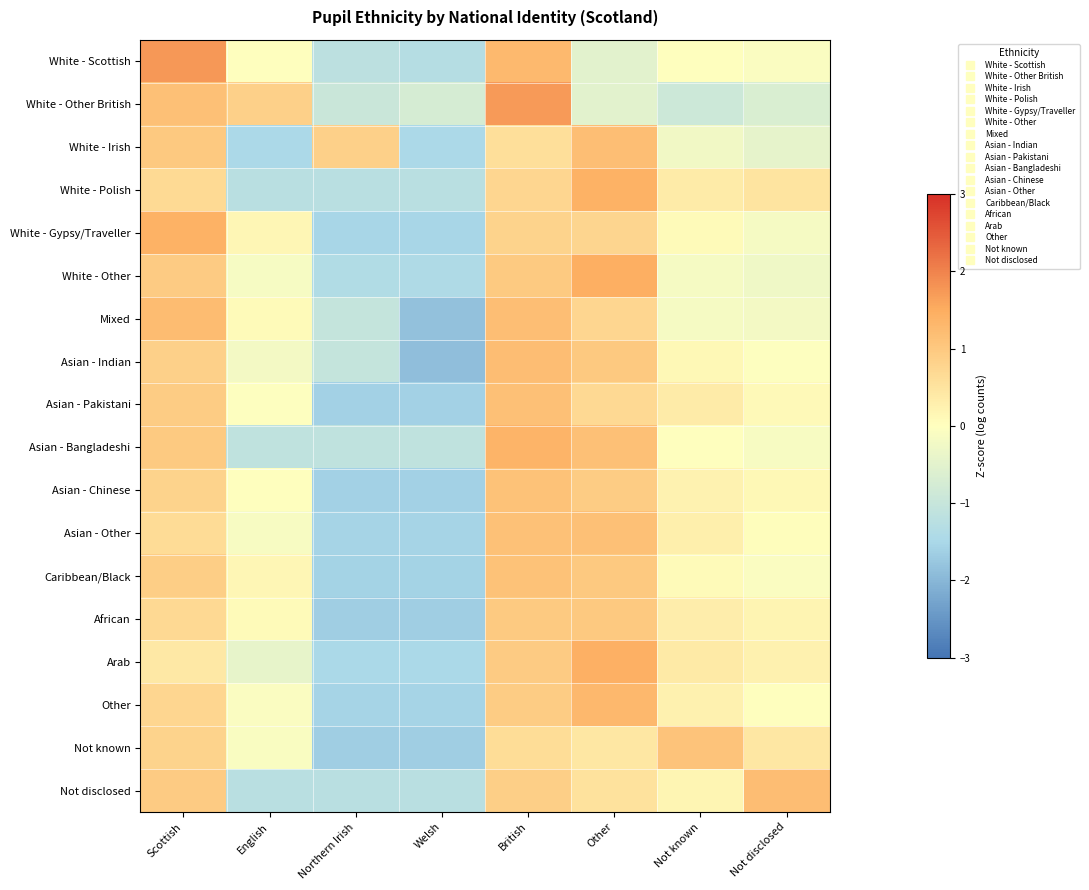

Between English and Northern Irish, which series saw the biggest shift?

White - Irish